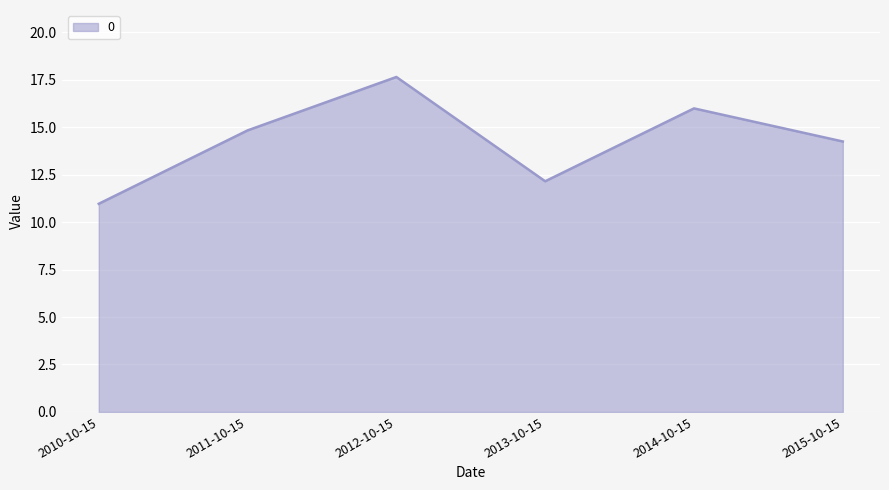

Read the value at 2011-10-15.

14.8